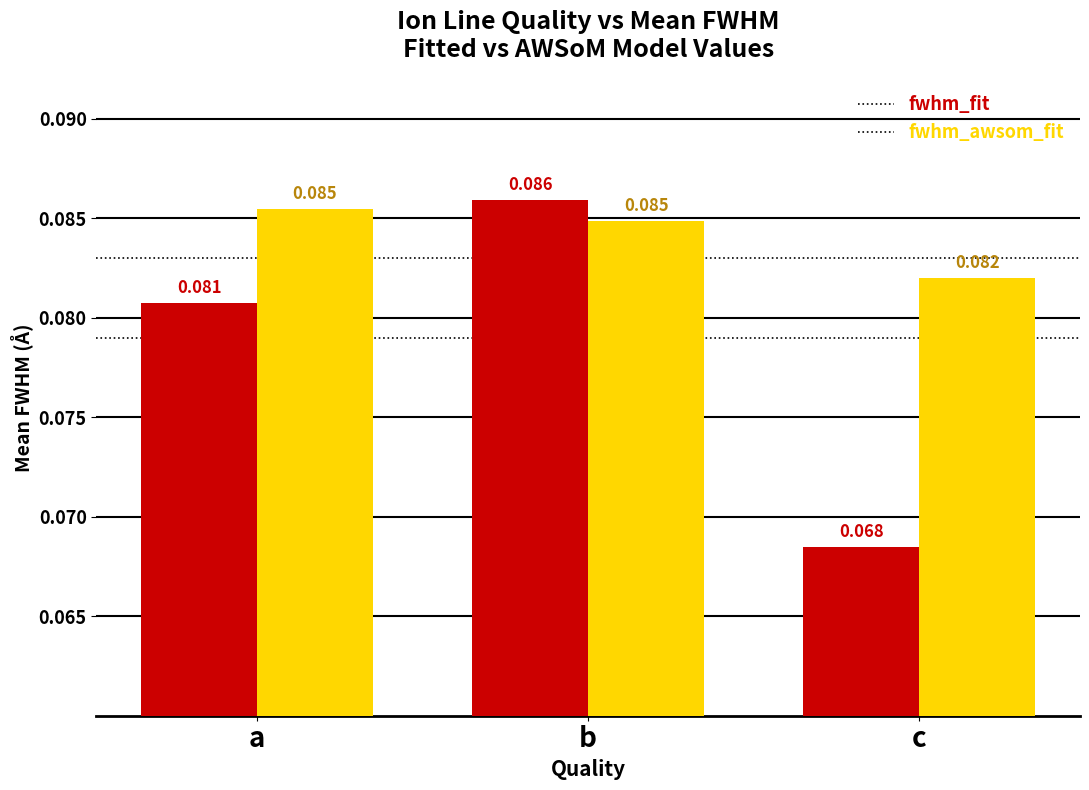

Is it true that fwhm_awsom_fit equals 0.0 at a?

False